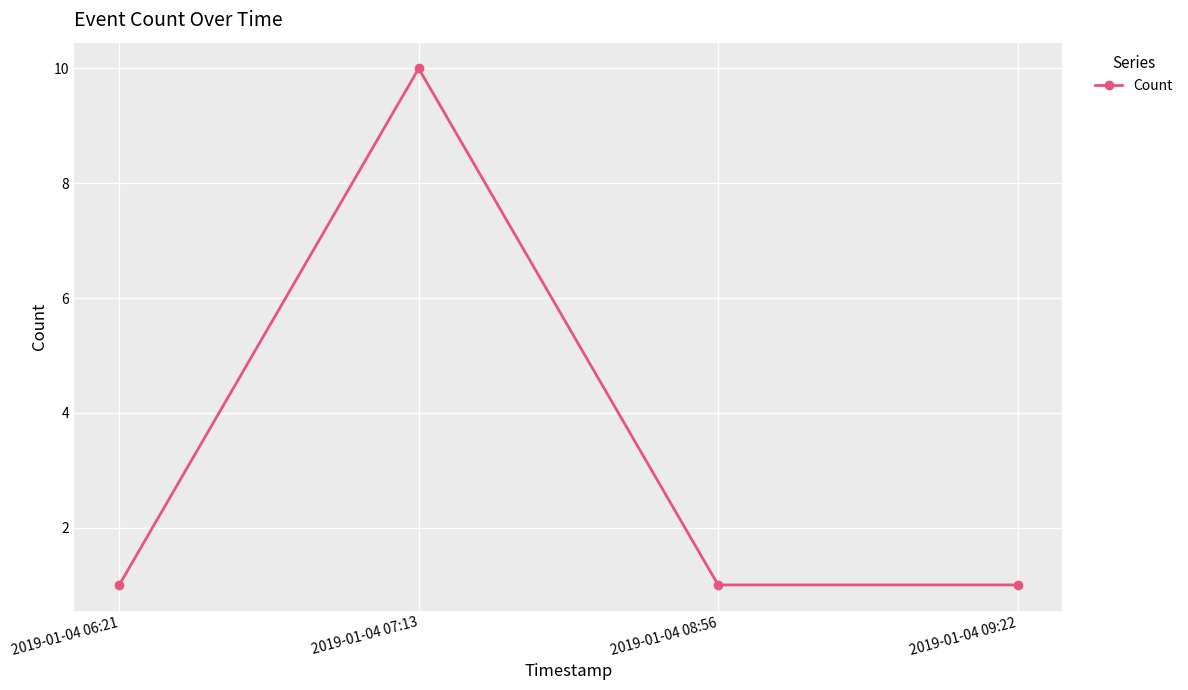

At which category does the data reach its first local peak?

2019-01-04 07:13